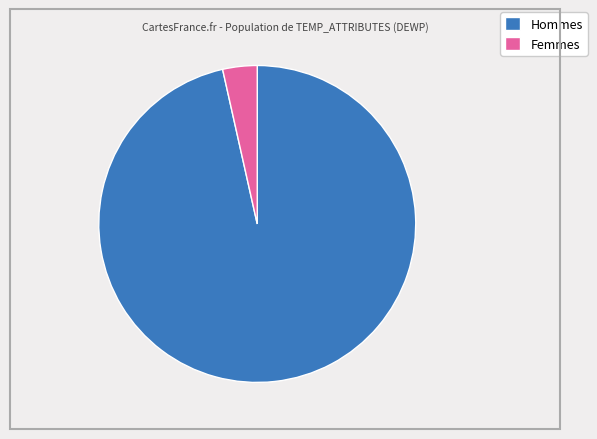

To the nearest percent, what portion does Femmes represent?

4%